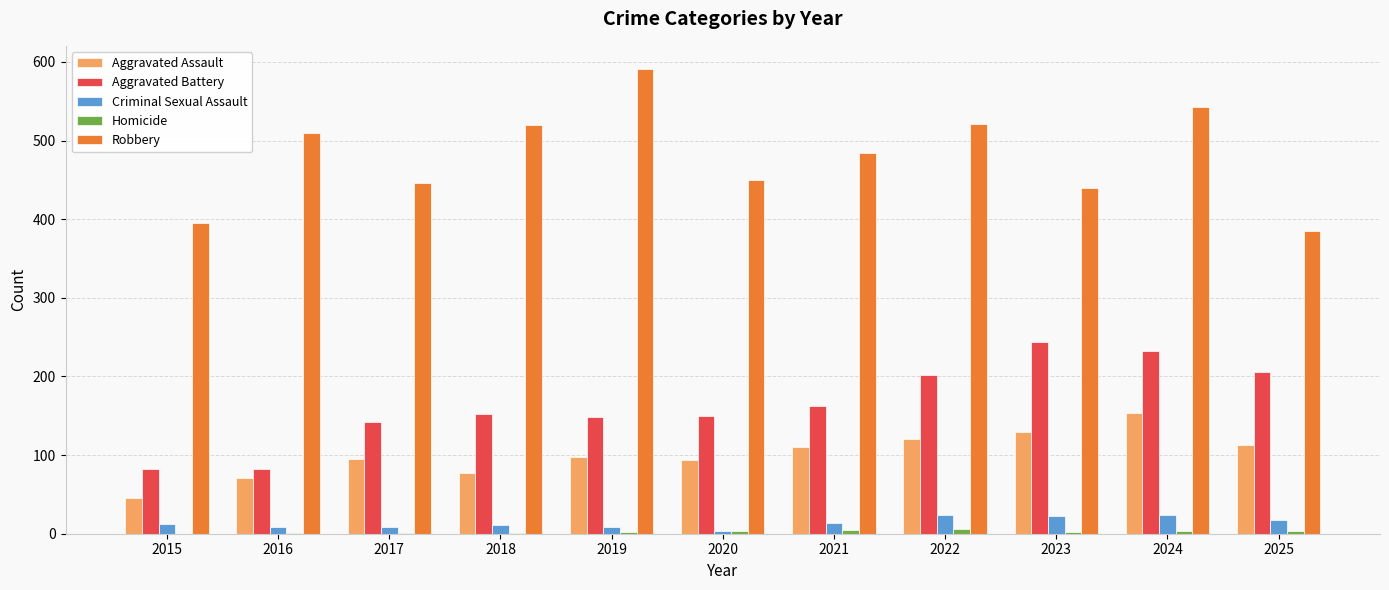

Is the value of Criminal Sexual Assault at 2017 greater than the value of Aggravated Battery at 2018?

No